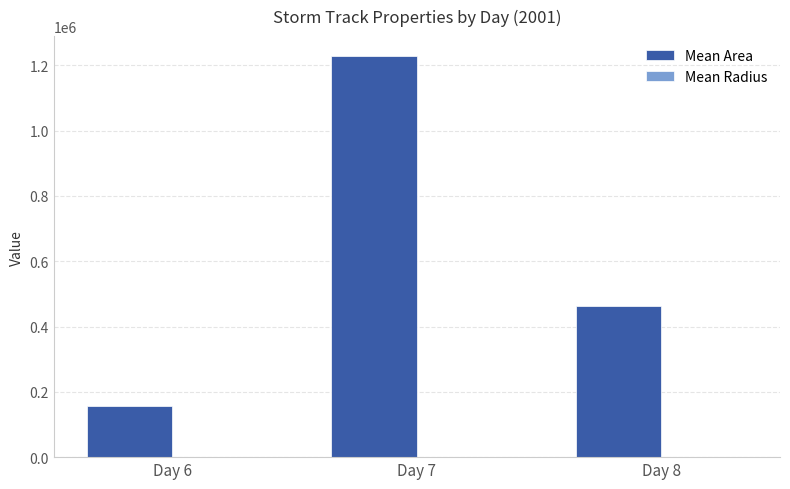

Between Day 7 and Day 8, which series saw the biggest shift?

Mean Area